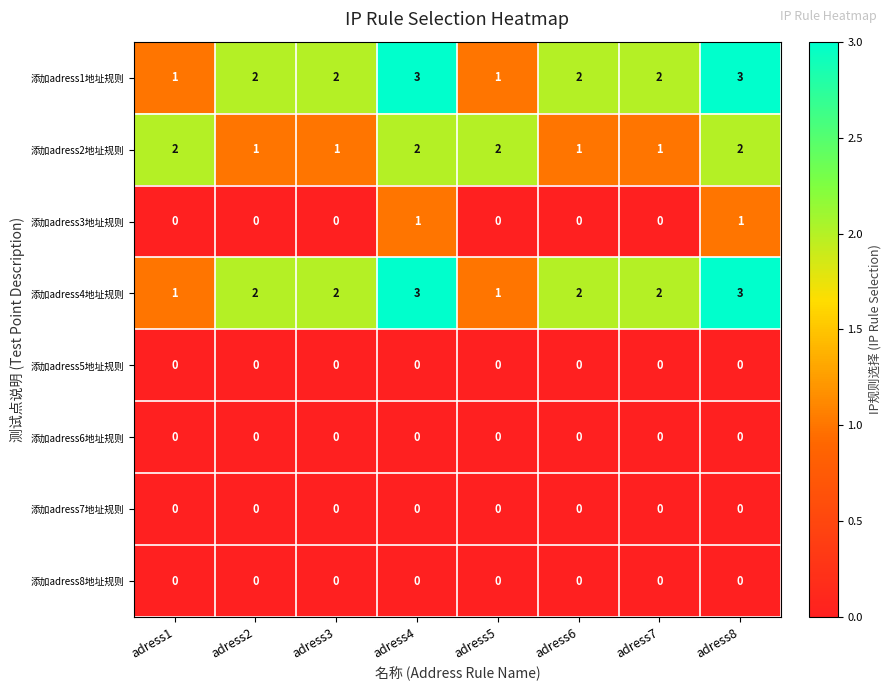

Is it true that 添加adress6地址规则 equals 0 at adress1?

True